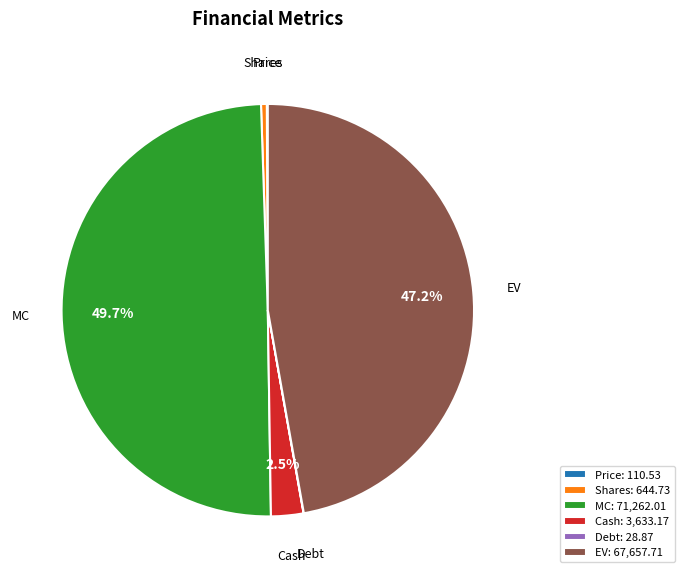

Does Cash: 3,633.17 represent more than half of the total?

No